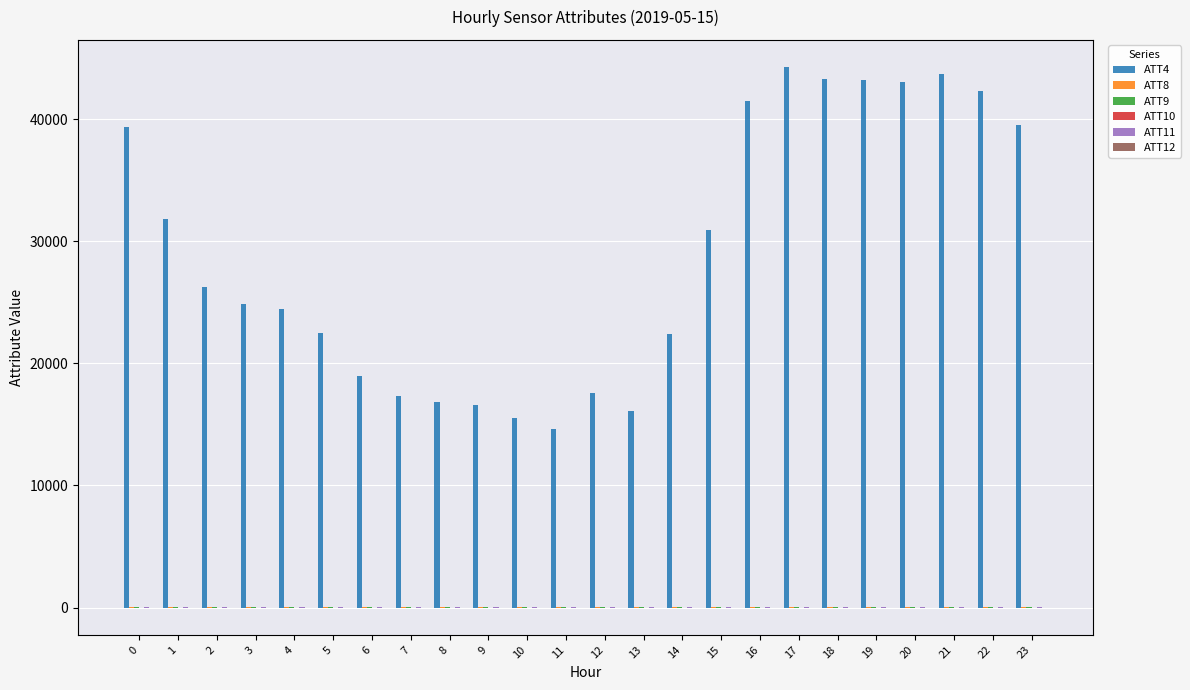

What is the highest value of the ATT4 series?

44300.0